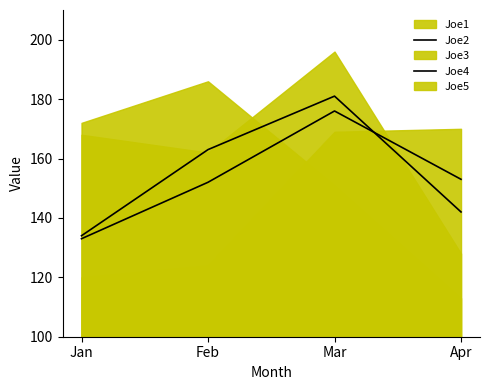

What is the sum of the Joe4 values at Feb and Jan?

297